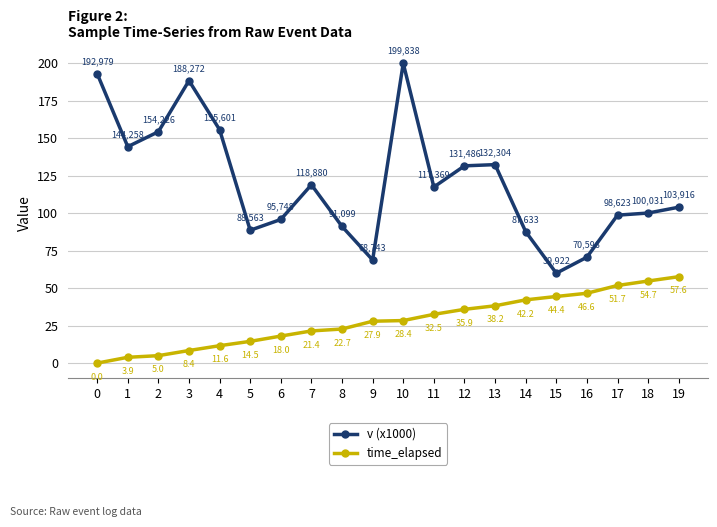

What is the difference between the time_elapsed values at 11 and 9?

4.6